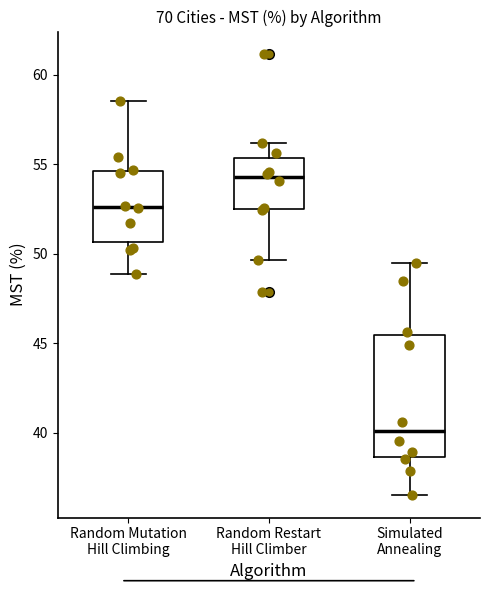

Which box has the highest median line?

Random Restart Hill Climber